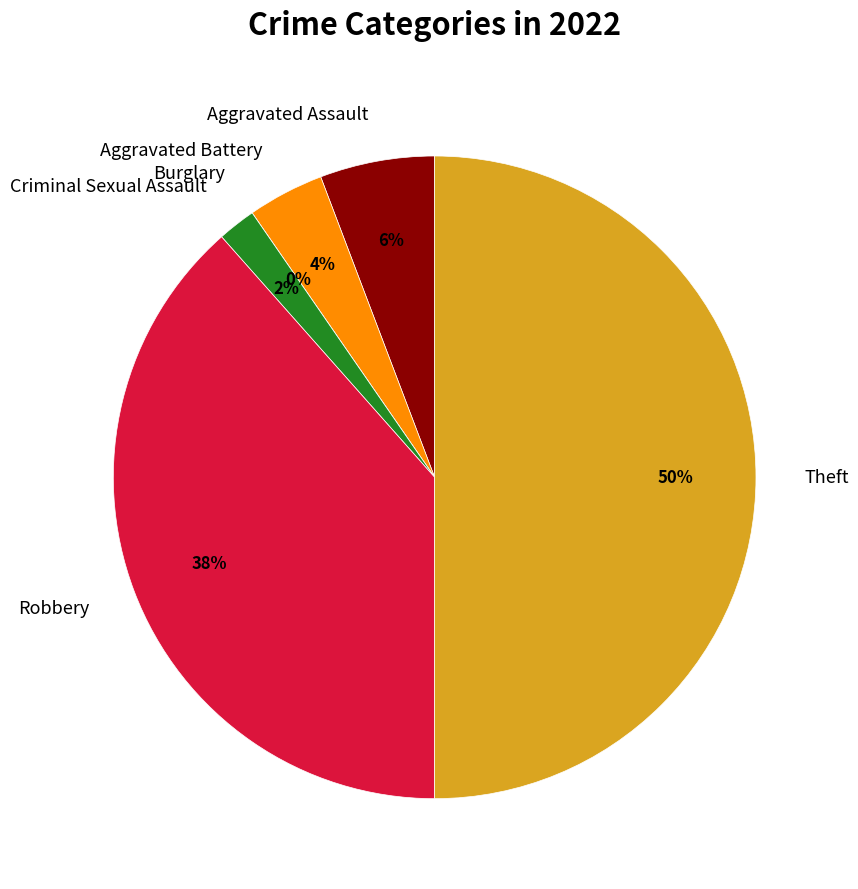

Rank the categories by value from lowest to highest.

Burglary, Criminal Sexual Assault, Aggravated Battery, Aggravated Assault, Robbery, Theft